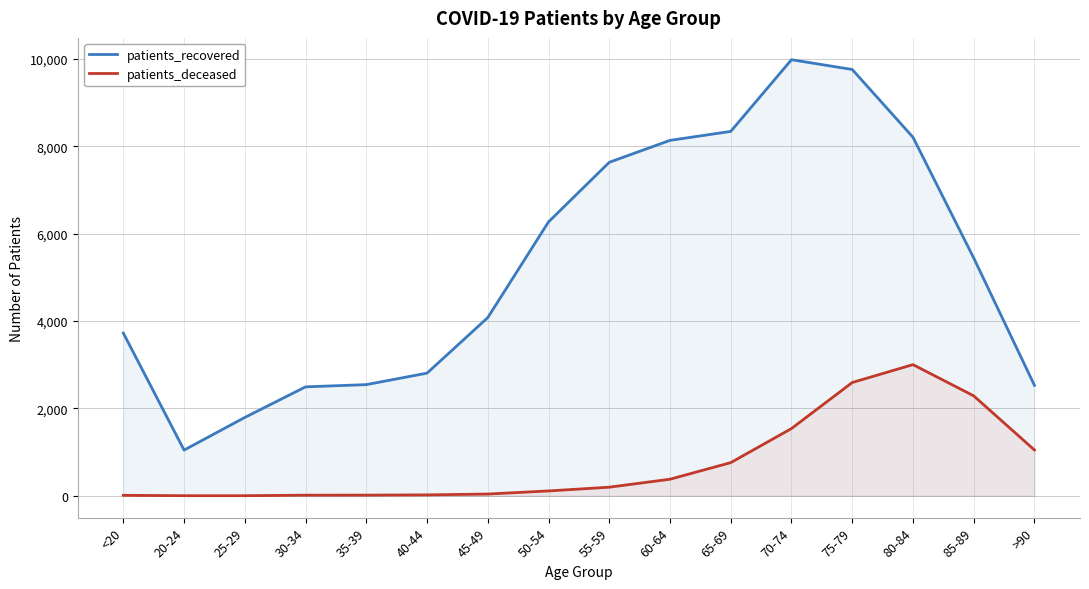

At which category does patients_recovered reach its first local peak?

70-74